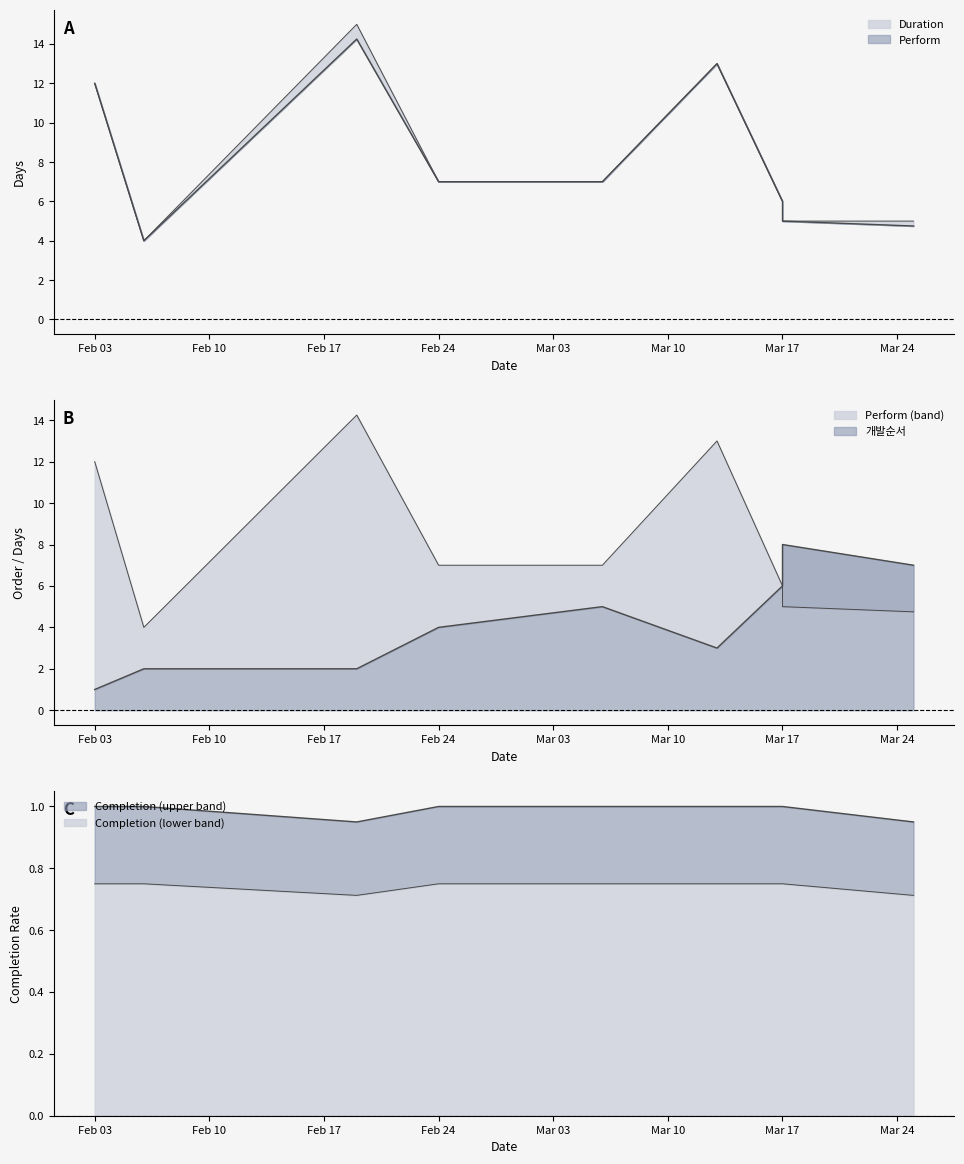

Read the Duration value at 2025-02-19.

15.0